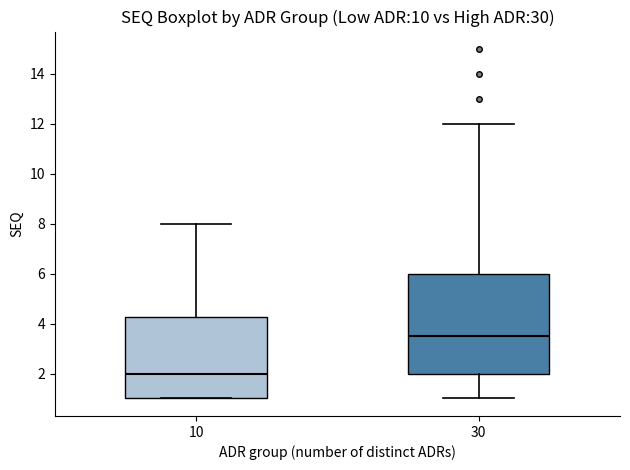

Reading left to right, read every box against the y-axis: the position of its median line, the range the box covers, and the ends of its whiskers. The values are not printed on the chart, so give them approximately, as read against the axis.

10: median 2.0, box 1.0 to 4.2, whiskers 1.0 to 8.0
30: median 3.6, box 2.0 to 6.0, whiskers 1.0 to 12.0